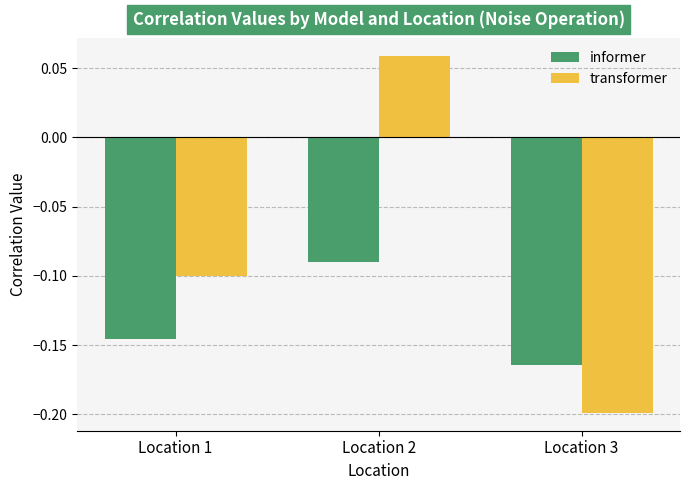

What is the difference between the transformer values at Location 3 and Location 2?

0.3